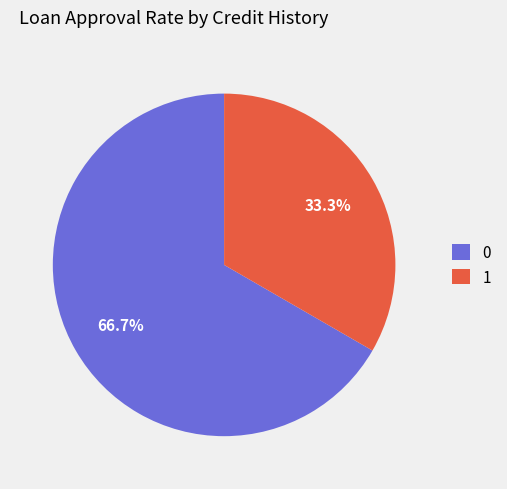

What percentage is the 1 slice, to the nearest percent?

33%